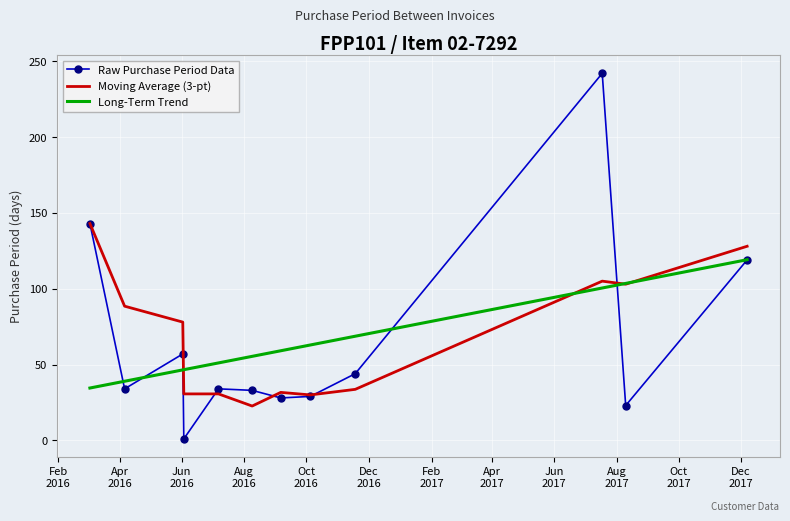

What is the greatest value displayed?

242.0